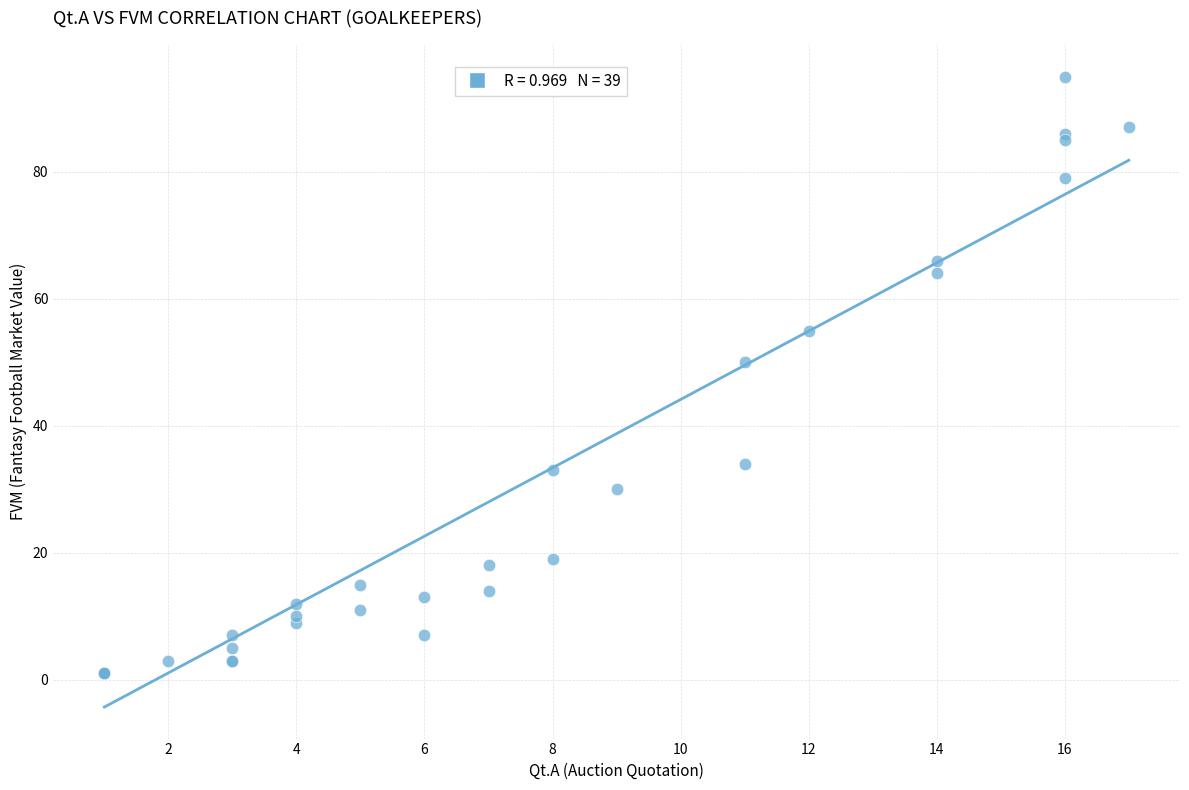

What Y value in the scatter plot is closest to 48?

50